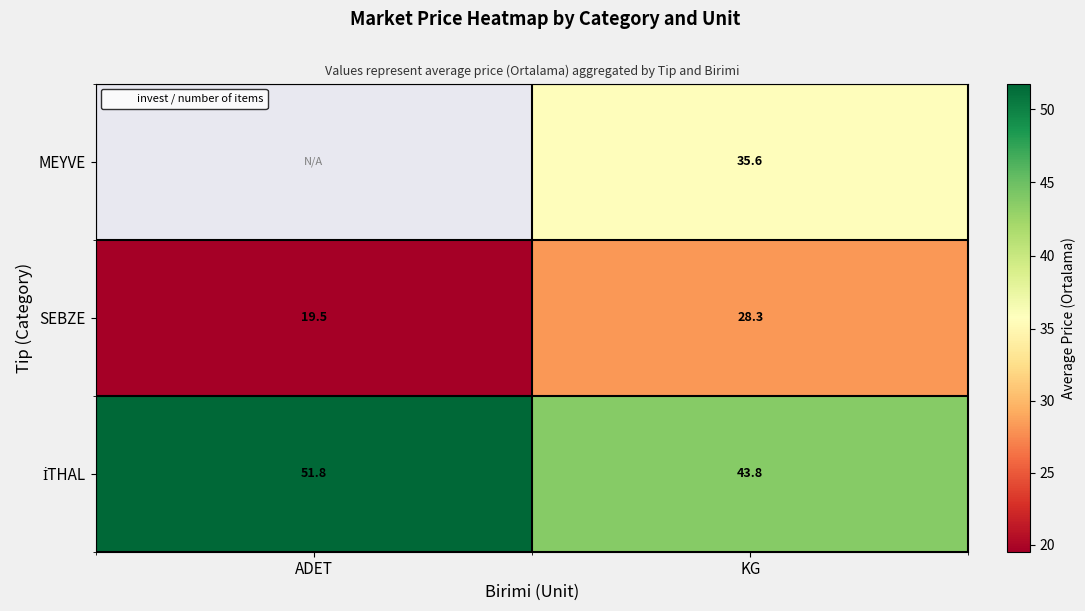

What is the minimum value shown in the chart?

19.5